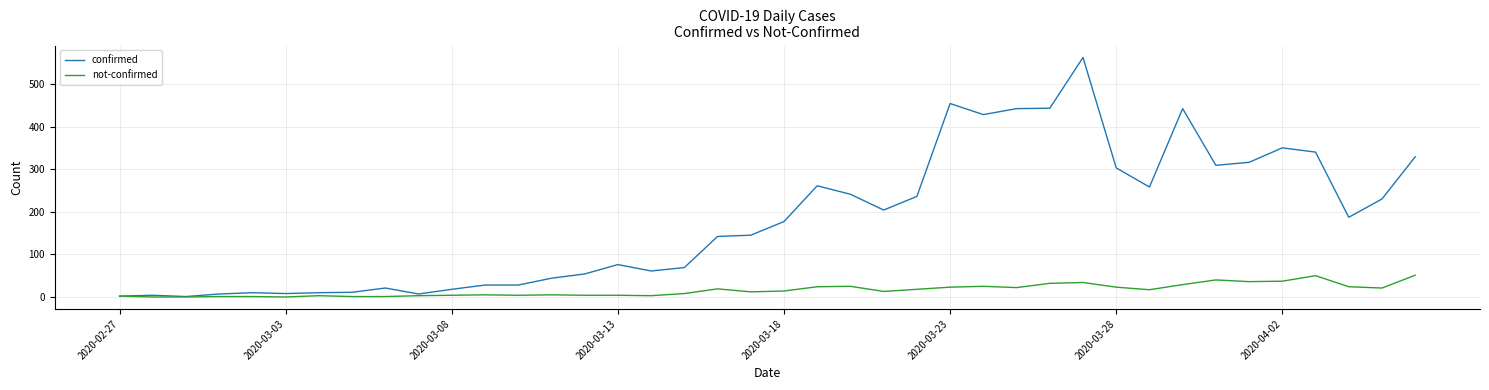

Rank the series by their maximum value, from lowest to highest.

not-confirmed, confirmed